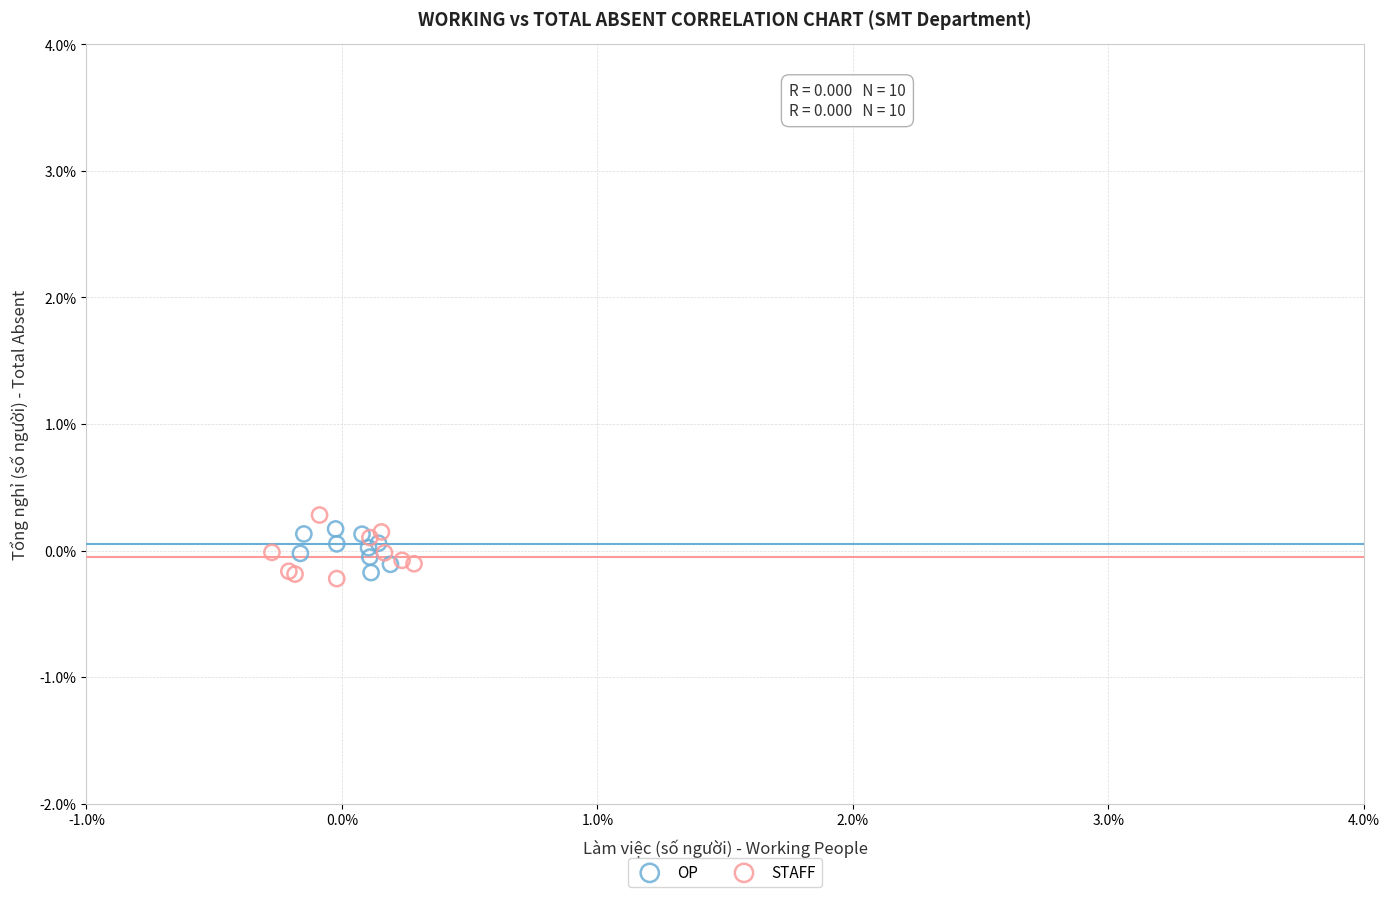

Which series has the widest spread of Y values?

STAFF